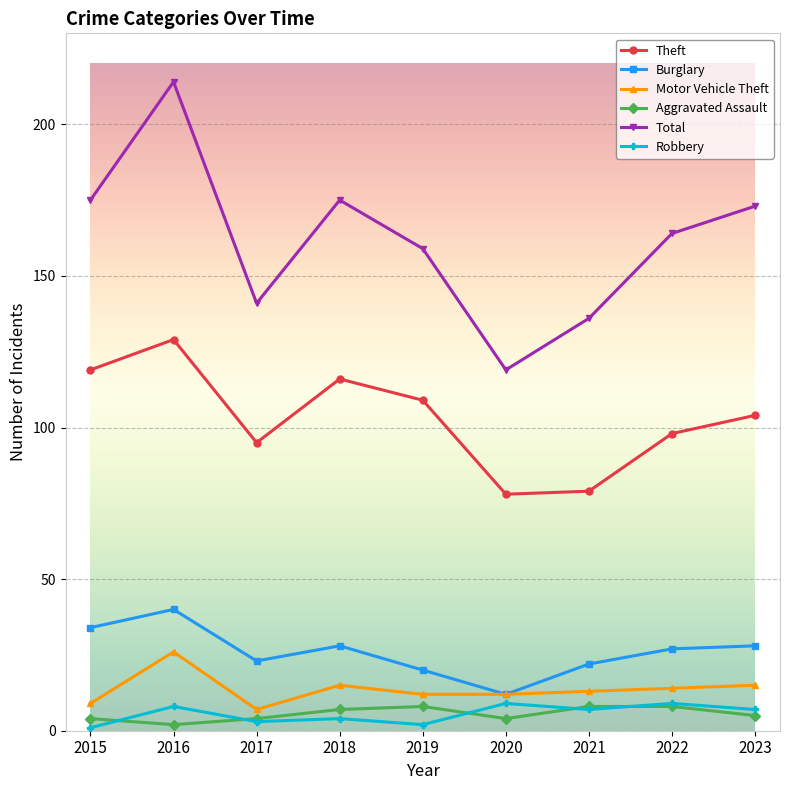

Which series has the largest range (max minus min)?

Total